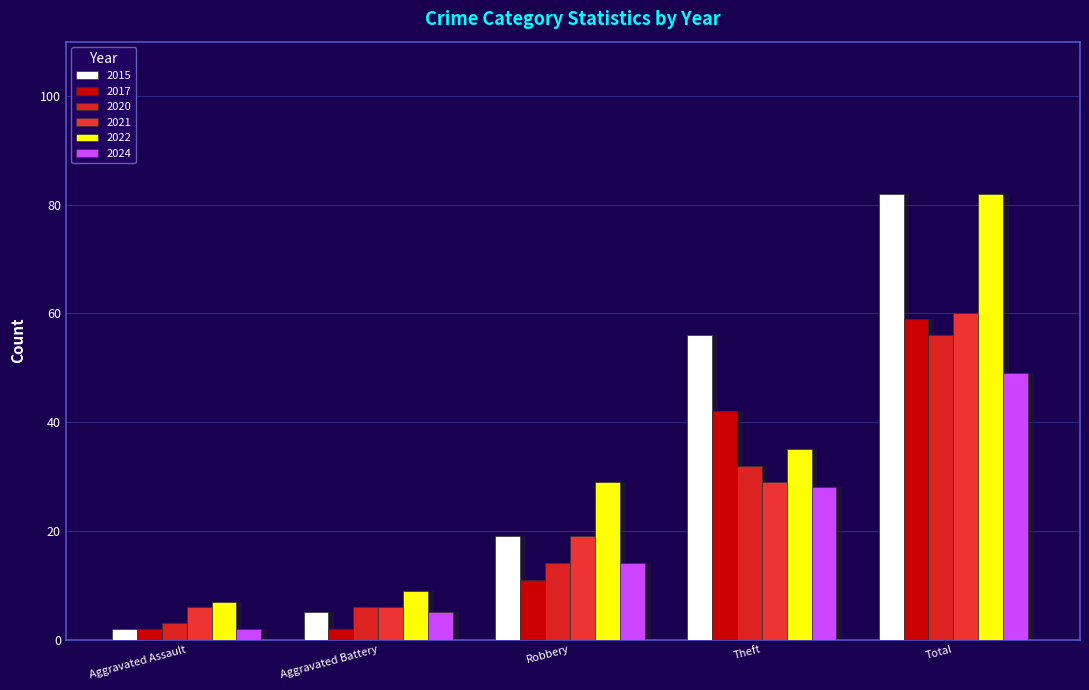

Where does the 2015 series first go above 19?

Theft